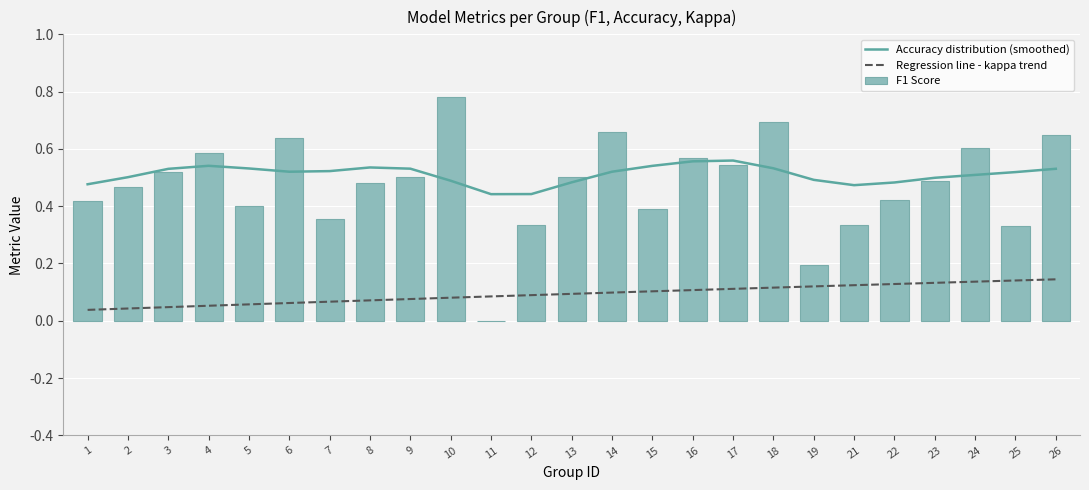

How many categories are shown in the chart?

25